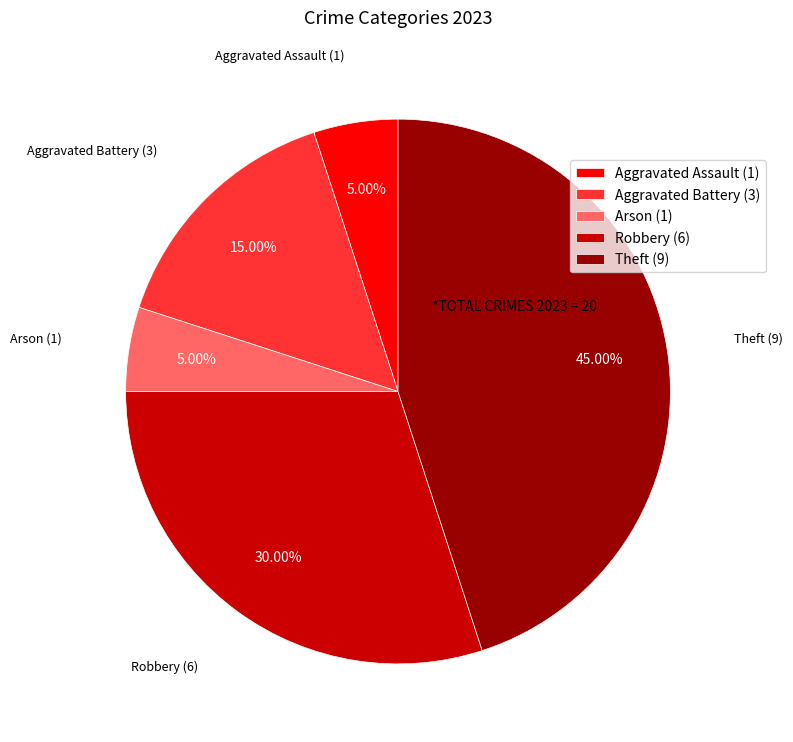

To the nearest percent, what is the average slice percentage?

20%